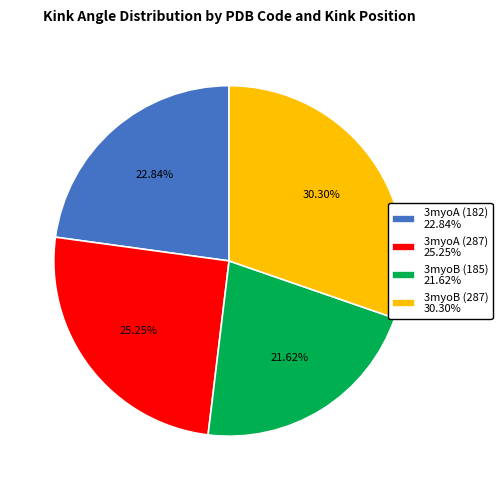

To the nearest percent, what is the difference between the largest and smallest slice percentages?

9%